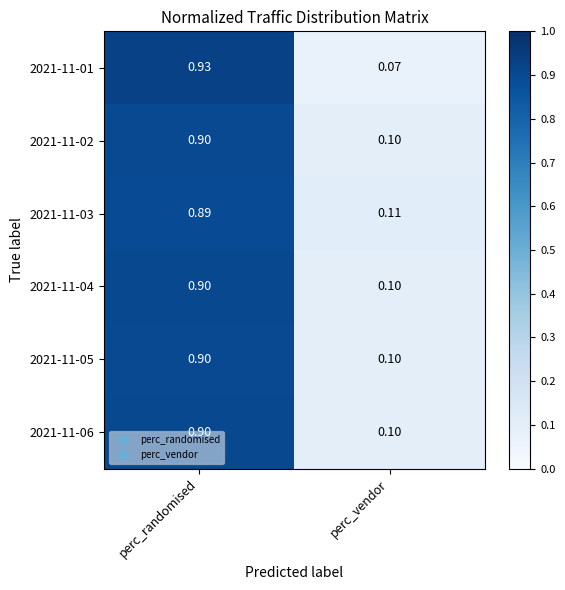

What is the total value across all series at perc_vendor?

0.6